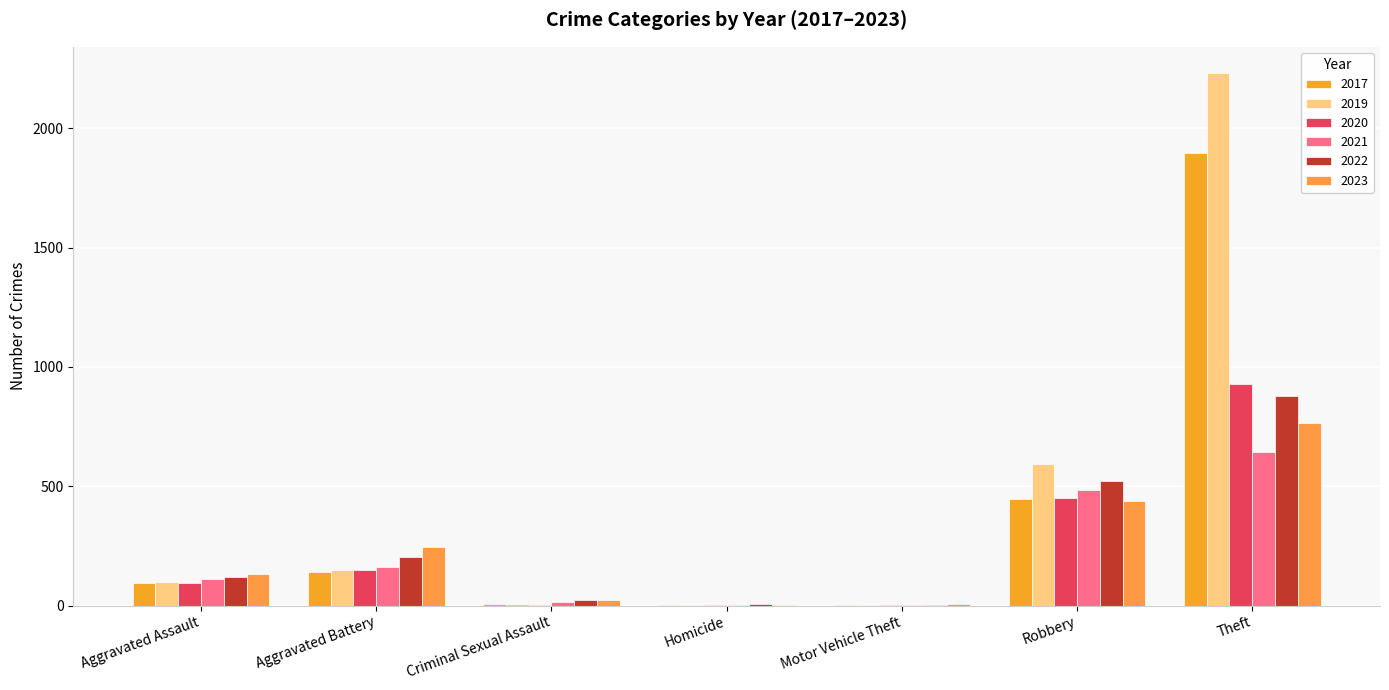

Which series has the largest total across all categories?

2019